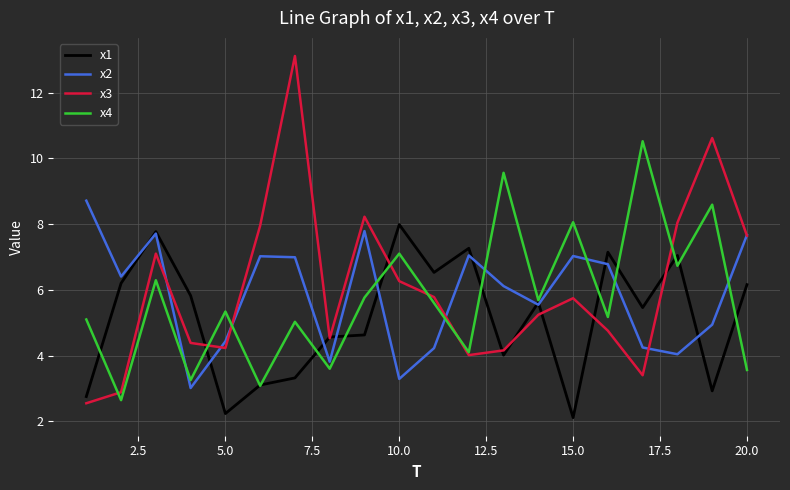

How many lines are shown in the chart?

4